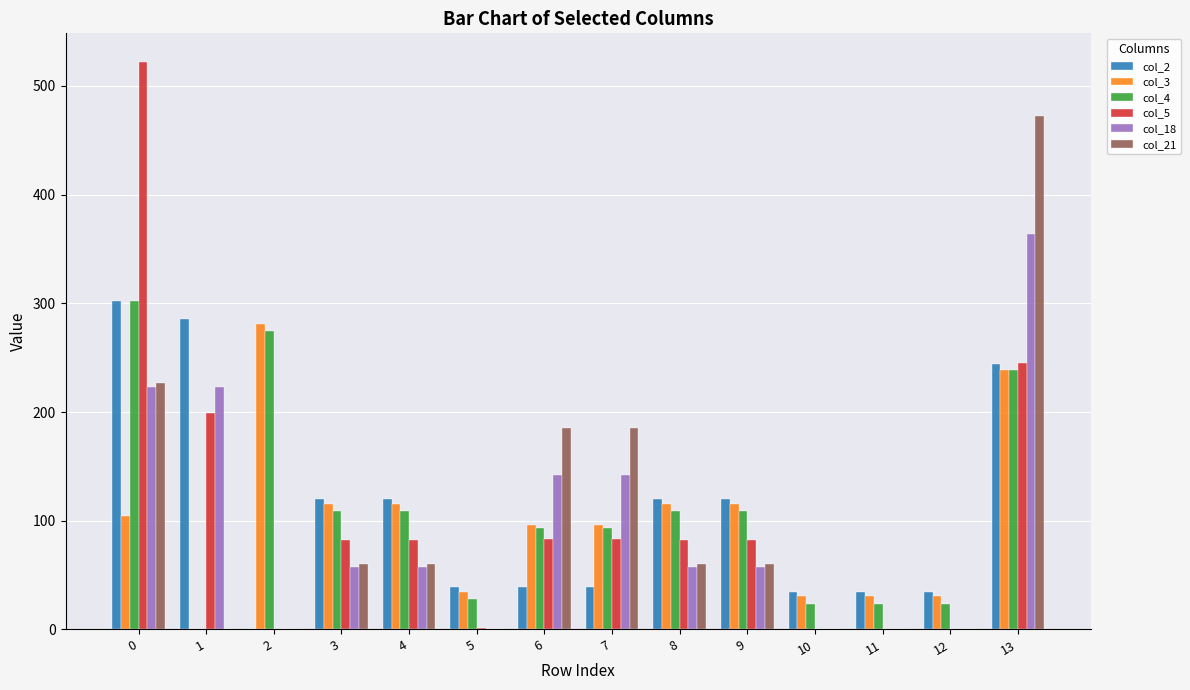

How many series are shown in this chart?

6